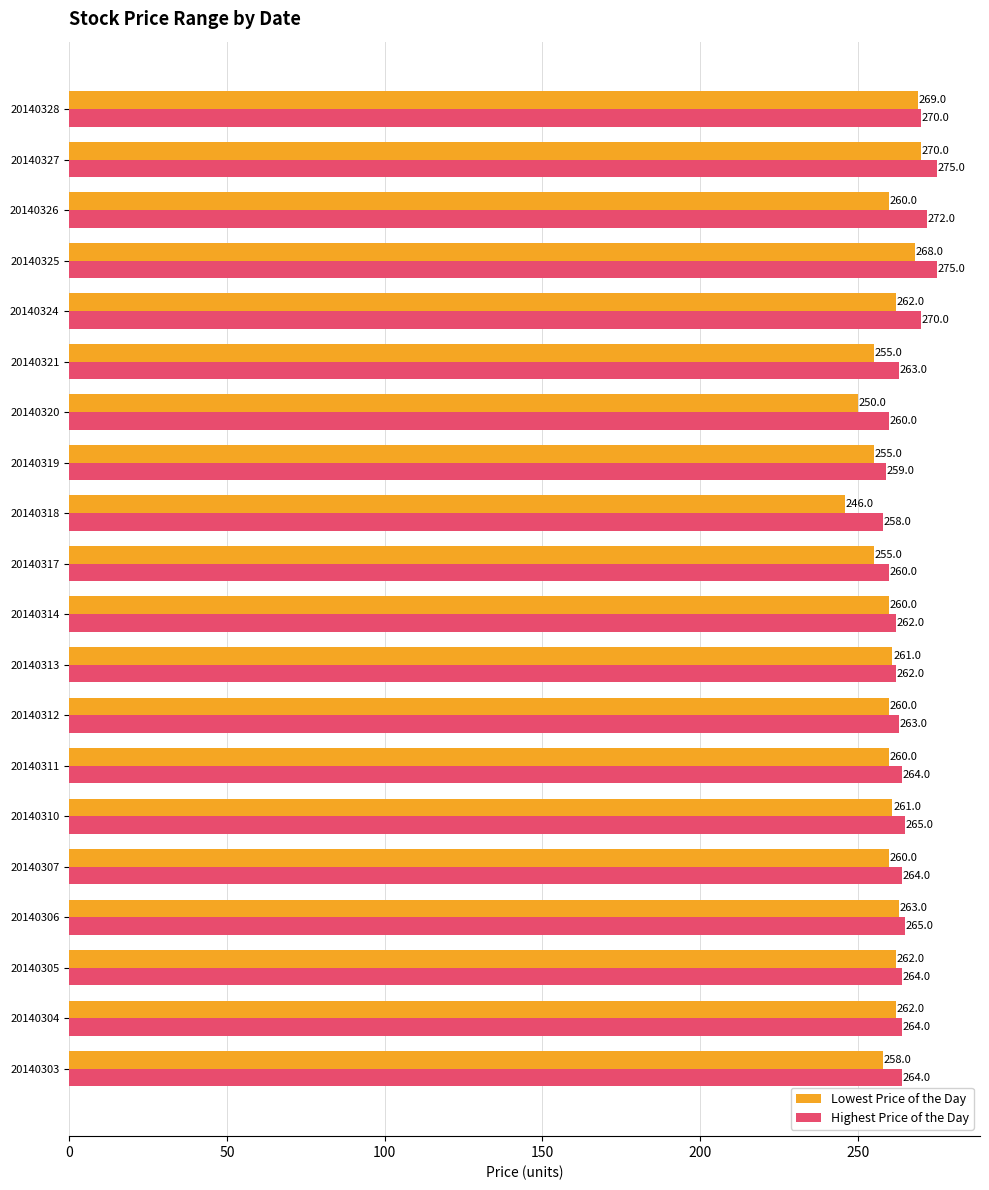

Between 20140304 and 20140313, which series saw the biggest shift?

Highest Price of the Day